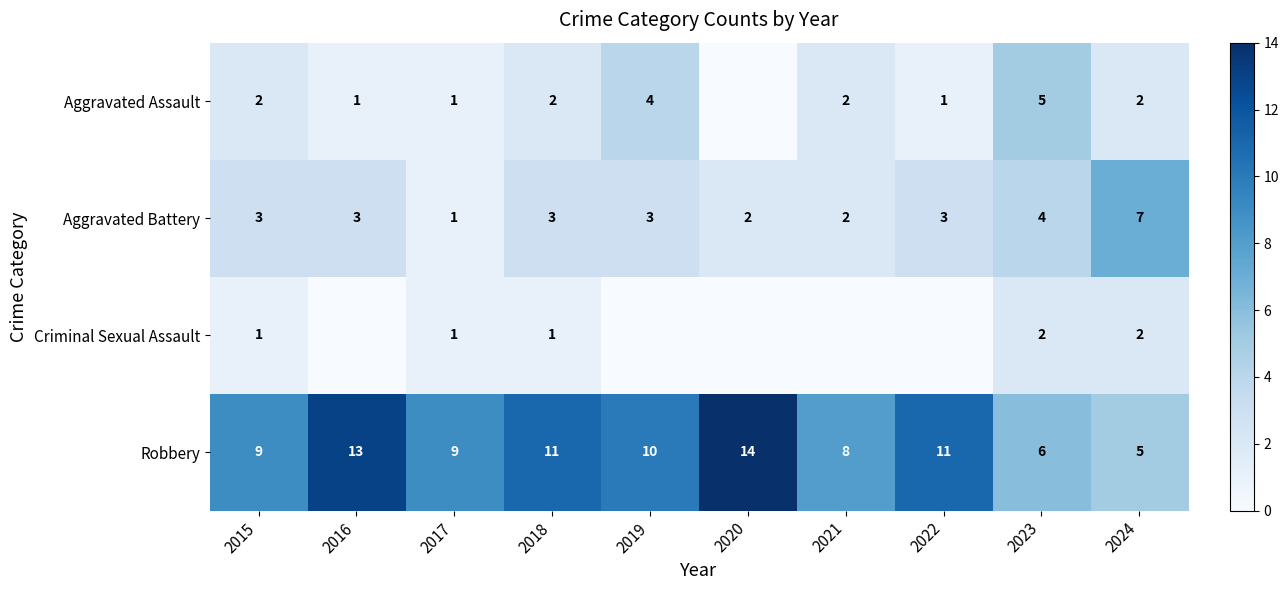

Count the number of data series in this chart.

4